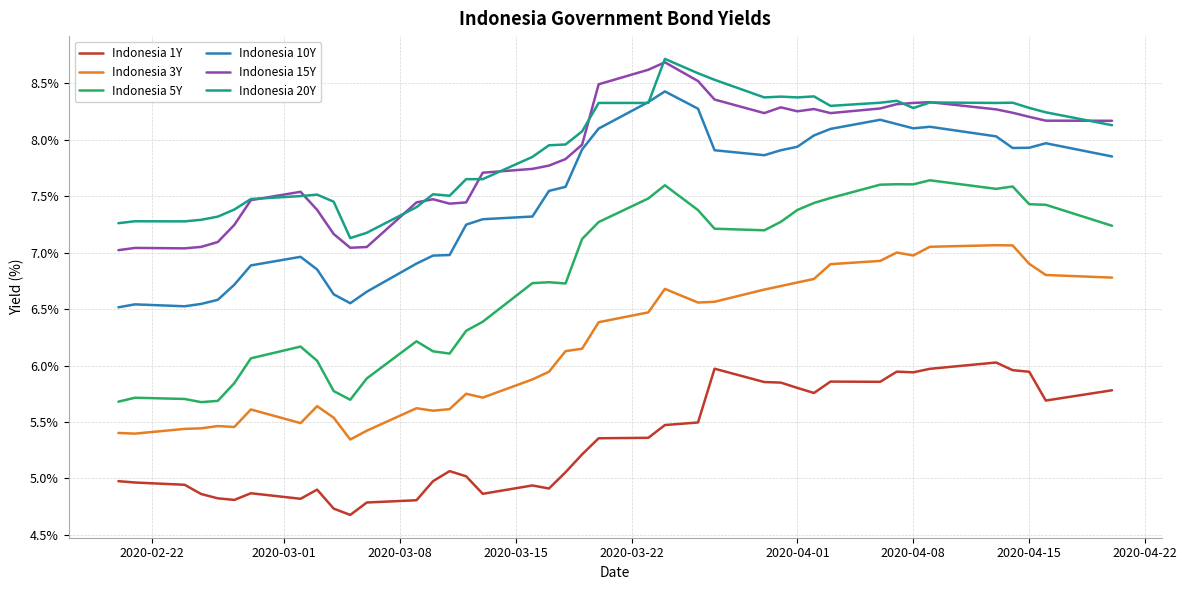

How many lines are shown in the chart?

6